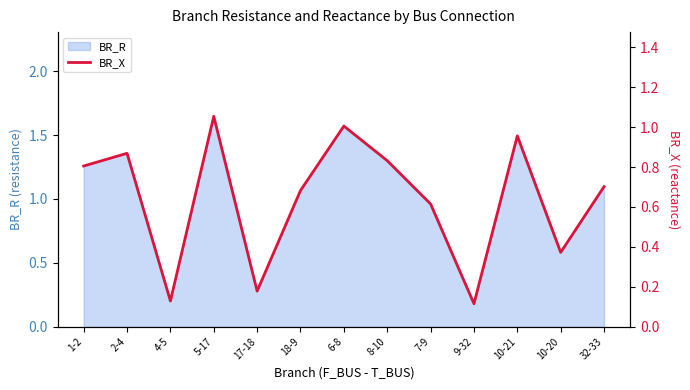

Is it true that BR_R equals 0.1 at 9-32?

False